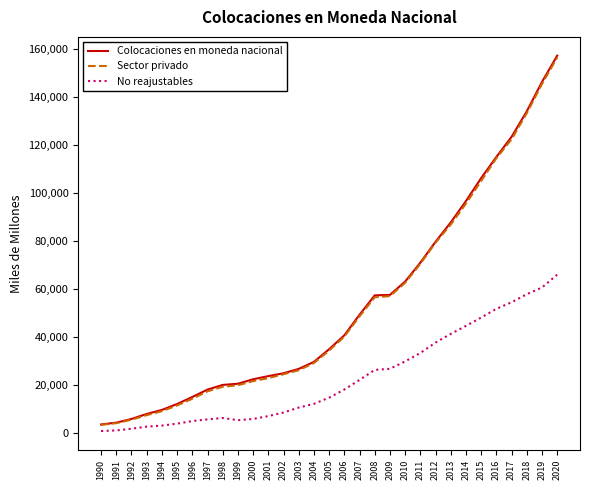

Is it true that Colocaciones en moneda nacional equals 8027 at 1993?

True